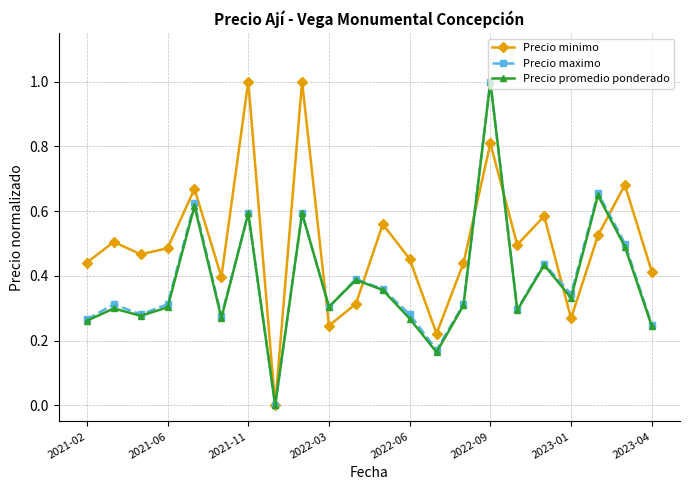

How many interior local peaks does the Precio maximo series have?

8